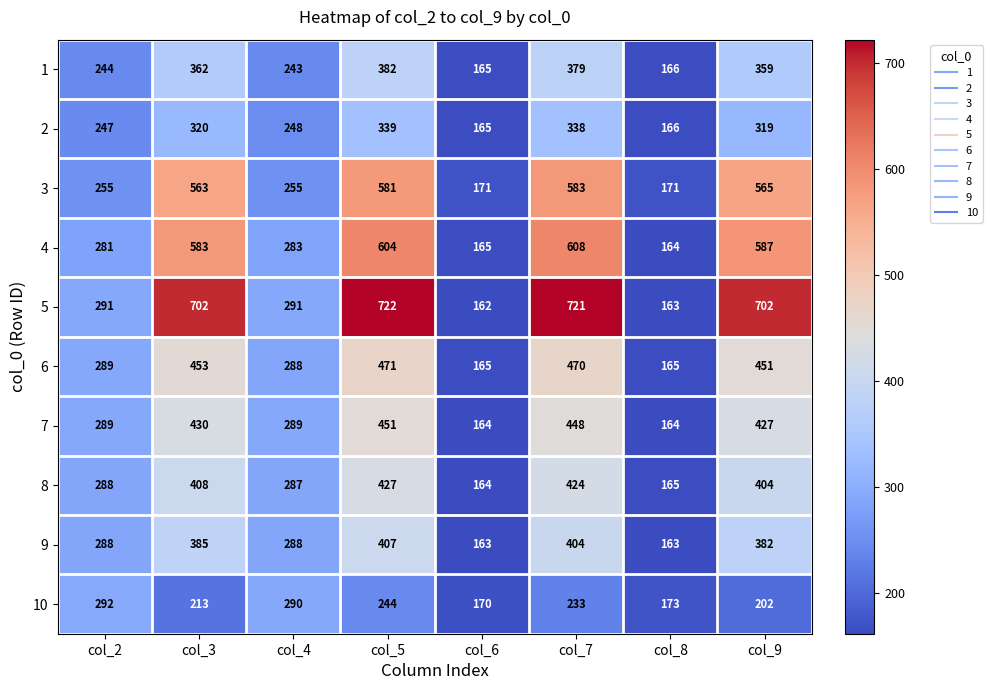

What is the total value across all series at col_2?

2764